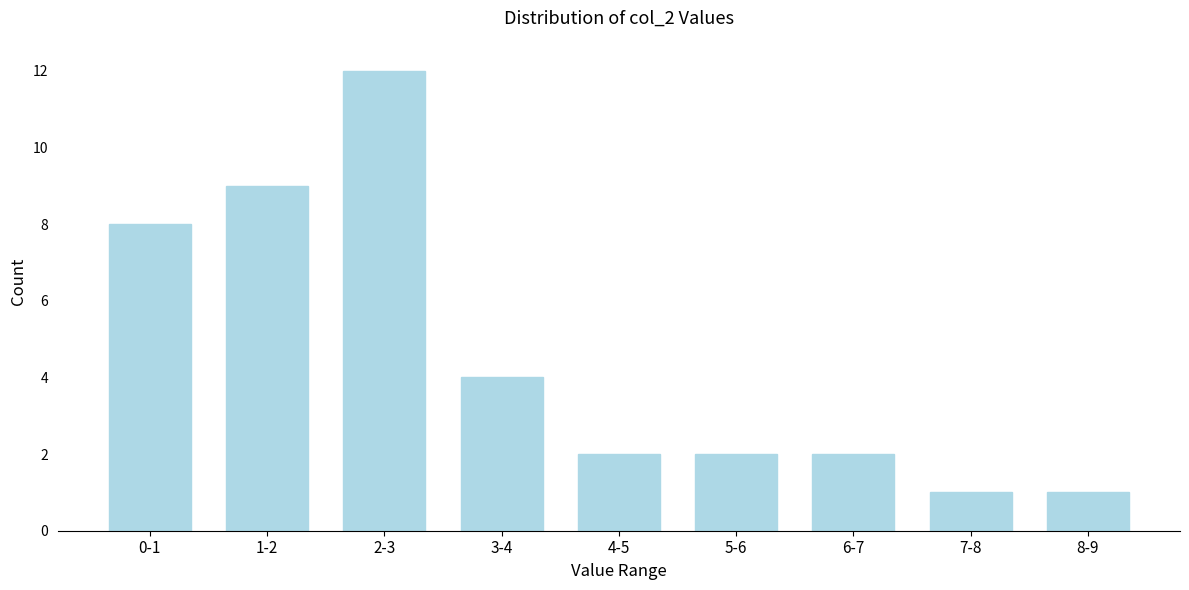

Reading left to right, what are all the values shown in this chart?

8	9	12	4	2	2	2	1	1